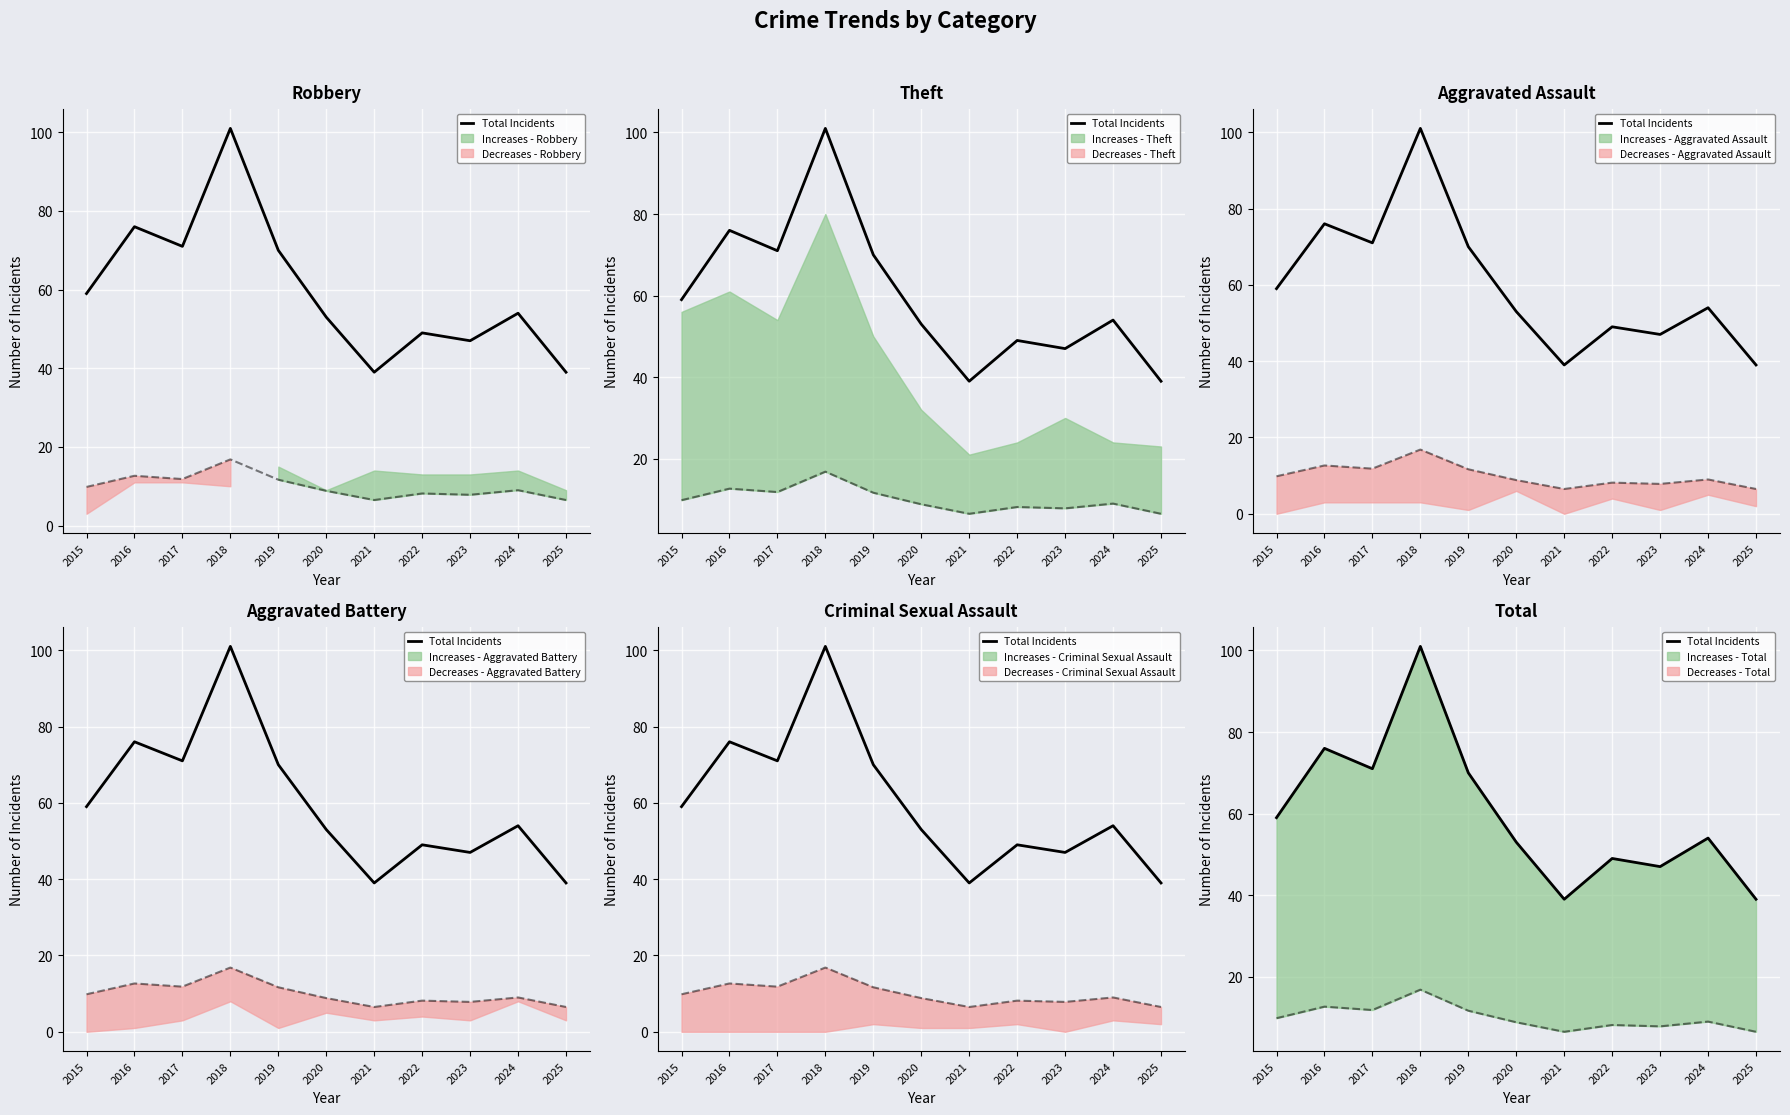

At which label is the value closest to 70?

2019